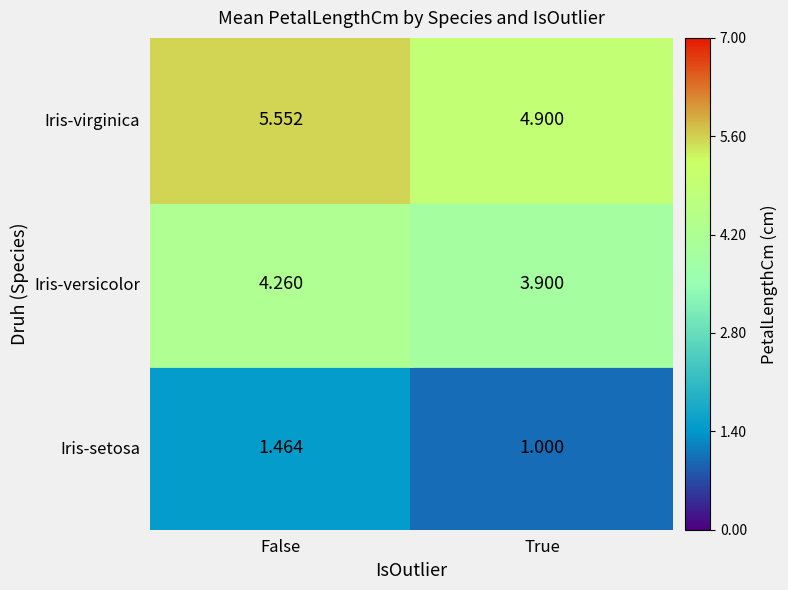

At which category is the sum across all series the highest?

False